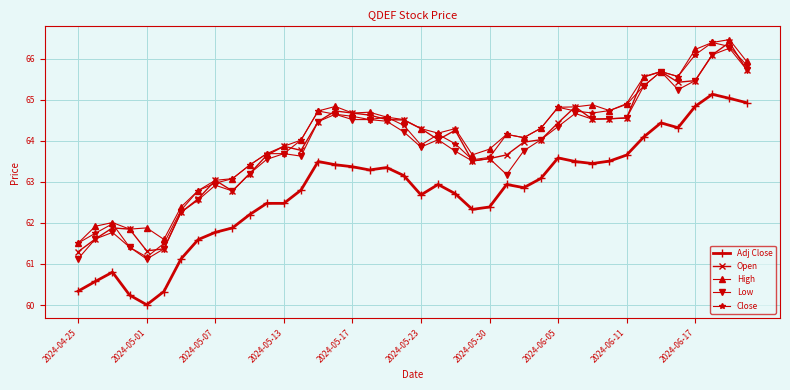

What is the sum of all Open values?

2556.7